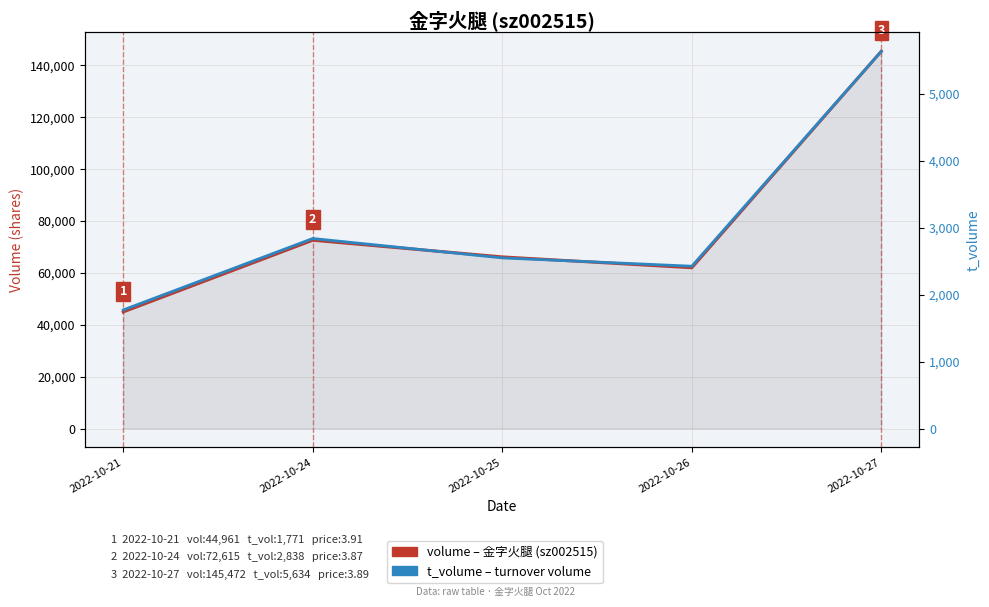

Which category has the highest value in the t_volume series?

2022-10-27